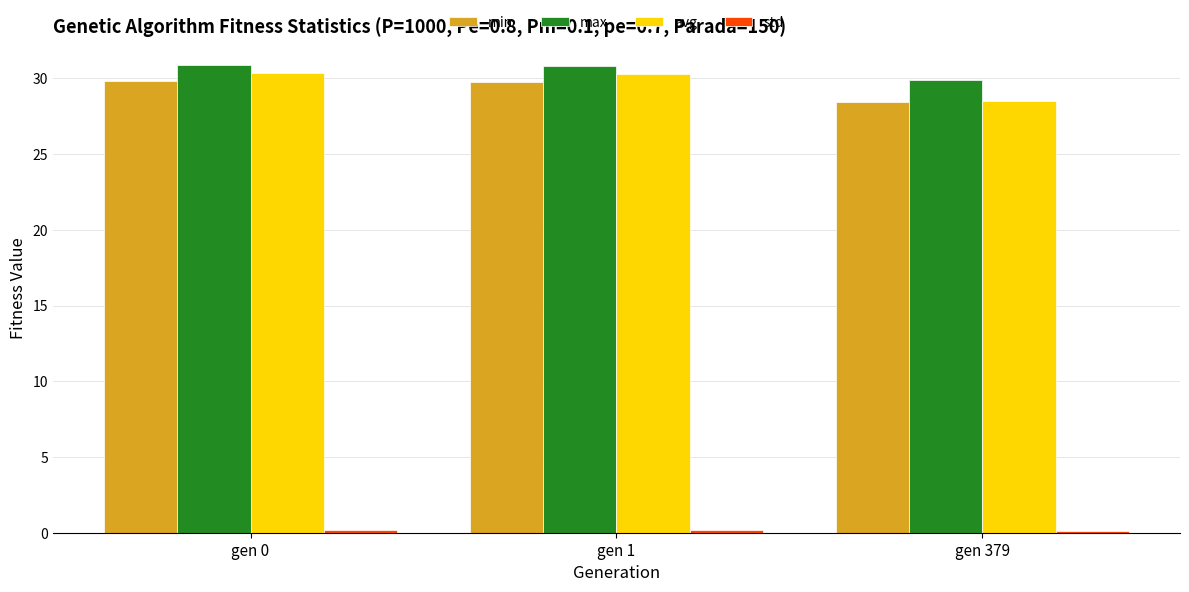

Which category has the lowest value in the min series?

gen 379